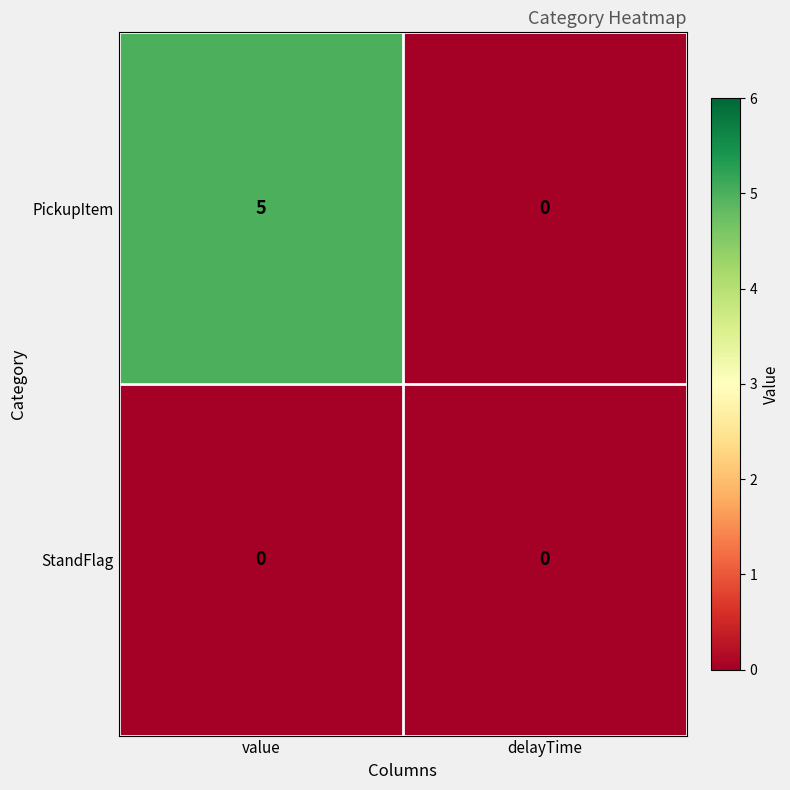

At which category is the sum across all series the highest?

value